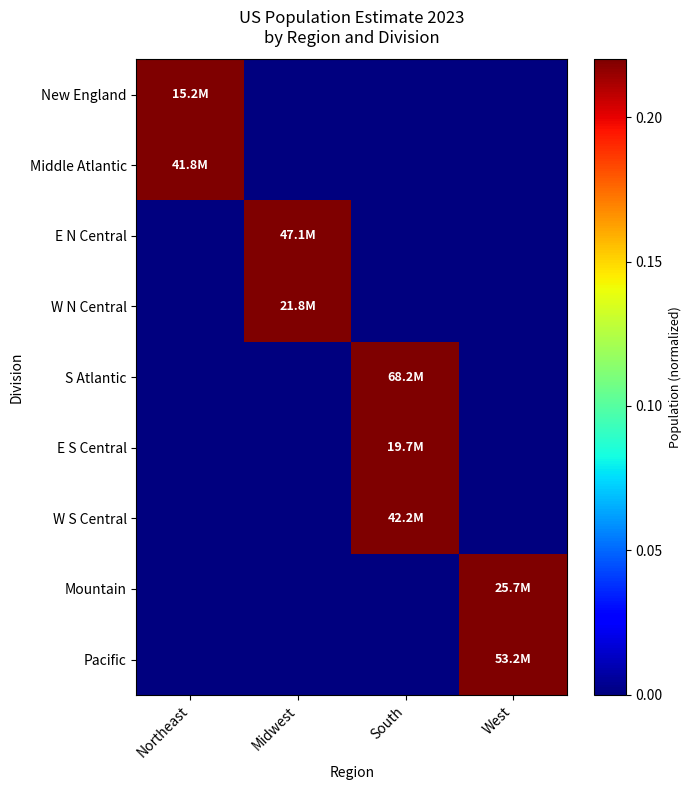

At how many categories does at least one series exceed 0?

4